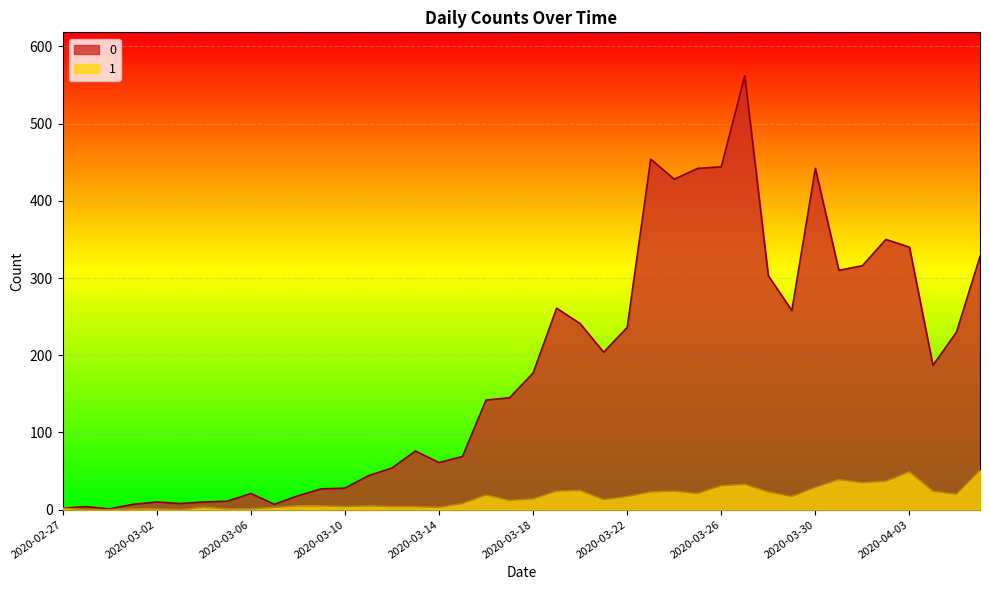

True or false: 0 has more than 1 interior local peaks.

True